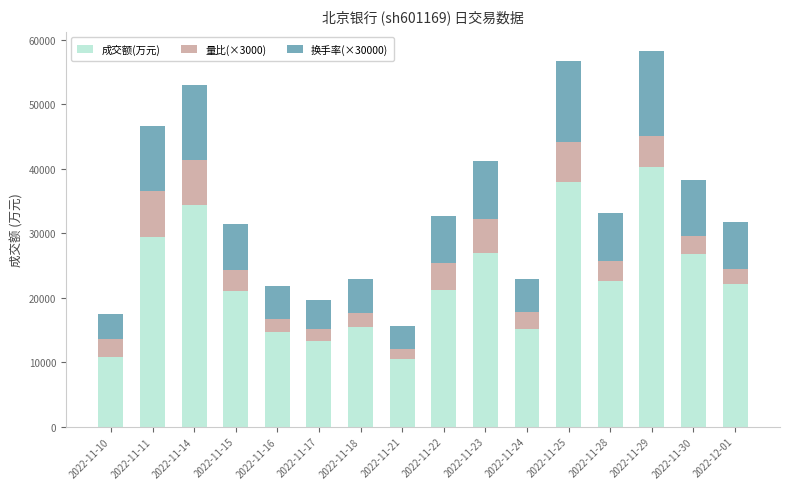

What is the highest value of the 成交额(万元) series?

40323